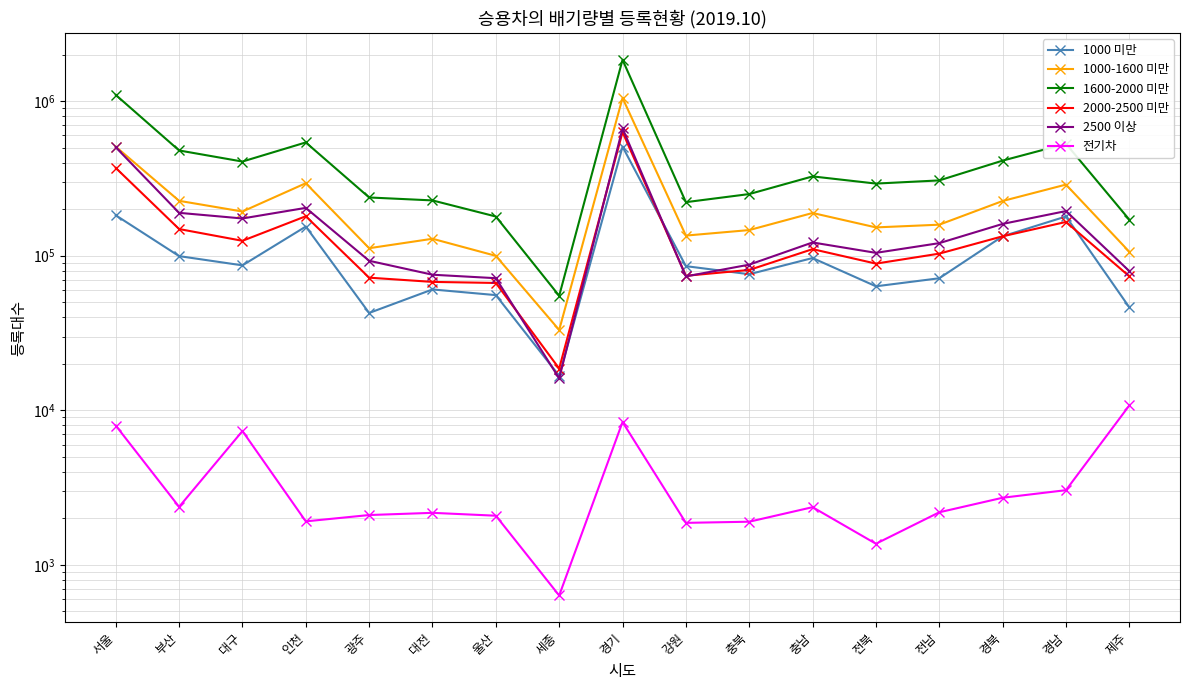

How many interior local peaks does the 1000 미만 series have?

5